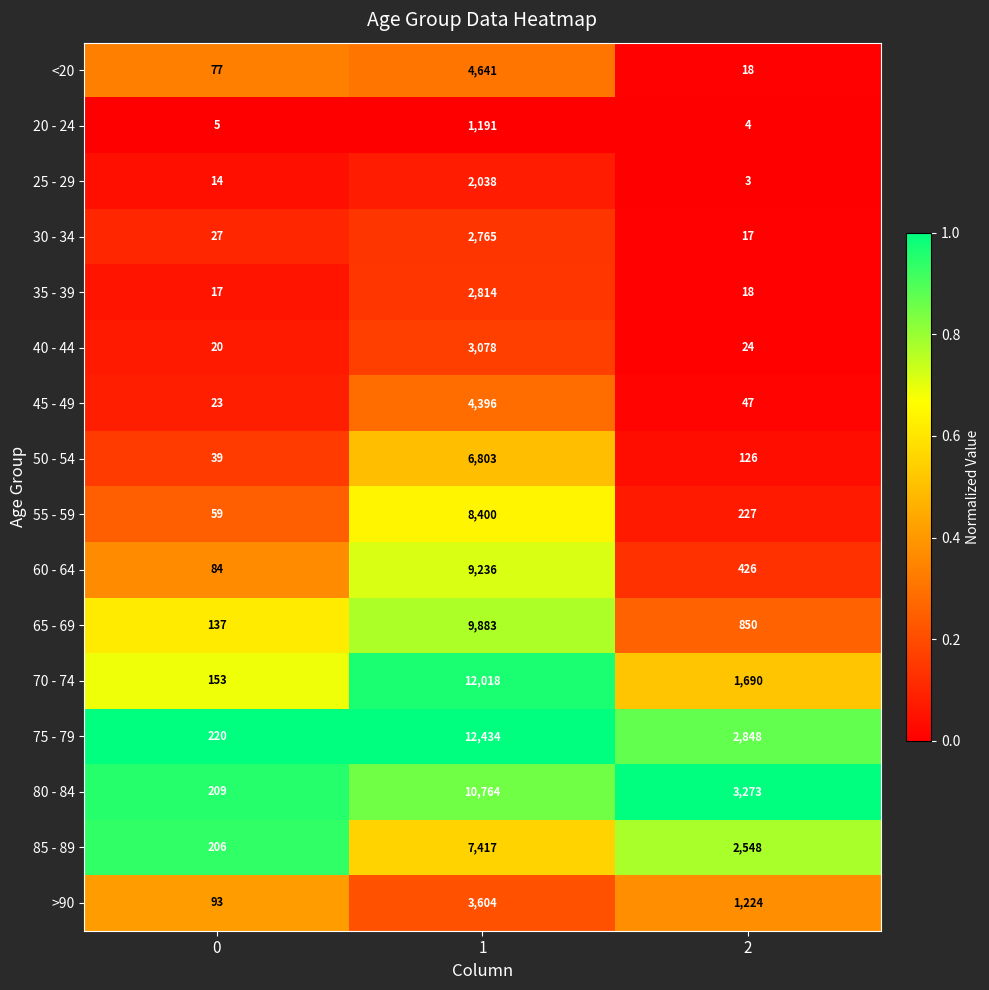

Rank the categories by 65 - 69 value from lowest to highest.

0, 2, 1